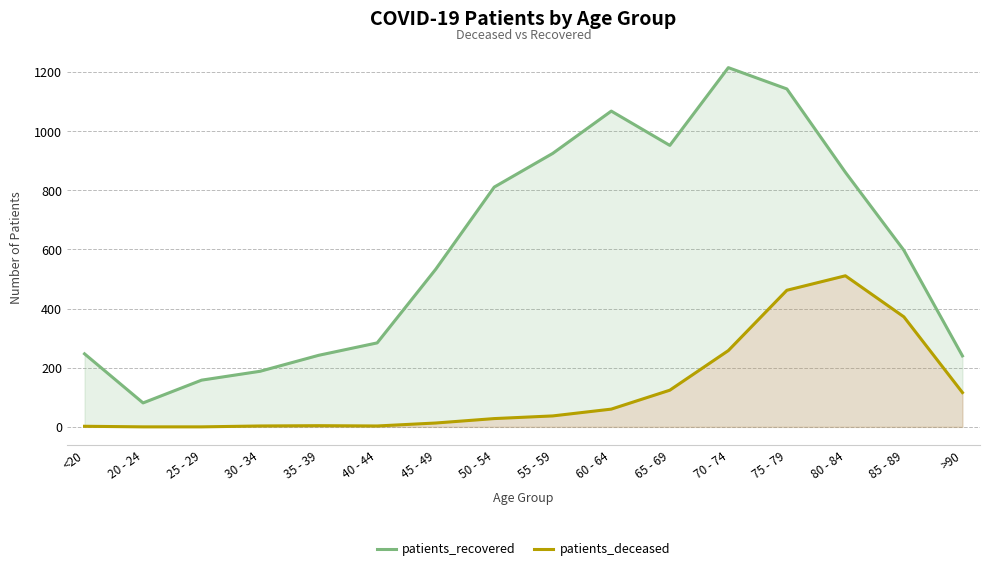

List the labels in order of patients_deceased value, smallest first.

20 - 24, 25 - 29, <20, 30 - 34, 40 - 44, 35 - 39, 45 - 49, 50 - 54, 55 - 59, 60 - 64, >90, 65 - 69, 70 - 74, 85 - 89, 75 - 79, 80 - 84